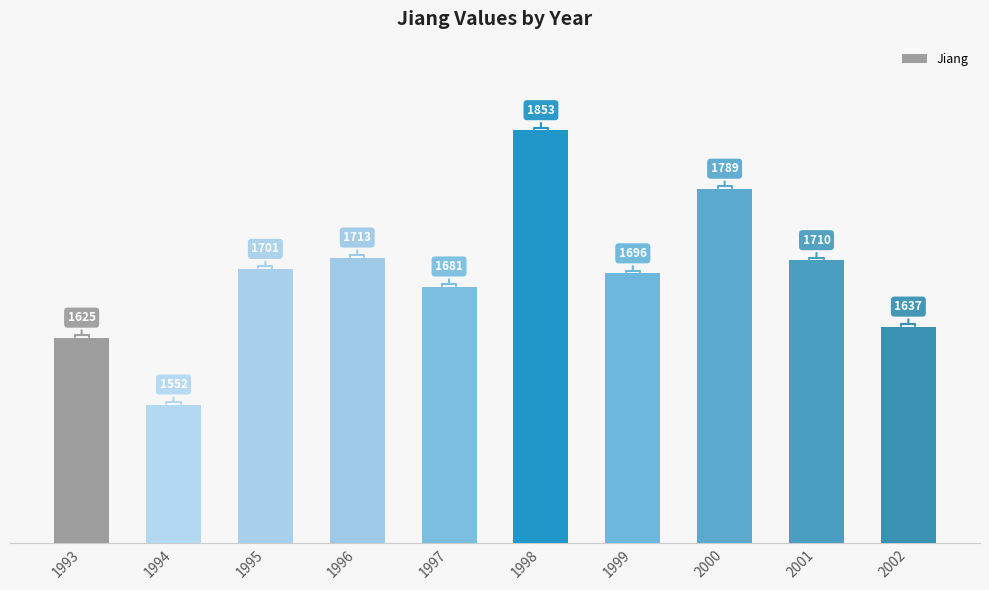

What is the minimum value shown in the chart?

1552.0